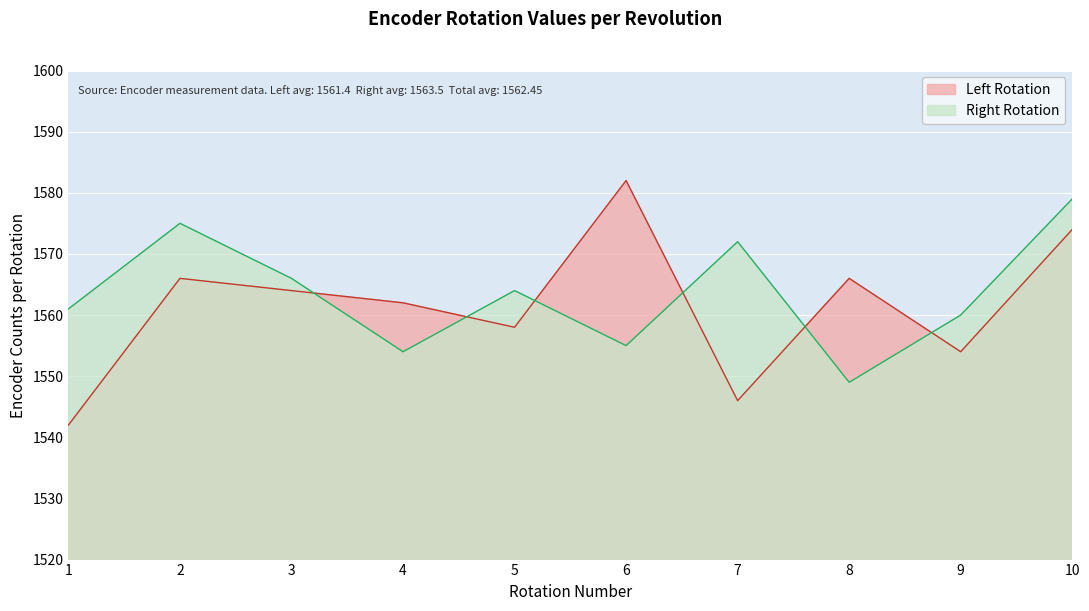

True or false: Left Rotation has a value of 2144 at 4.

False